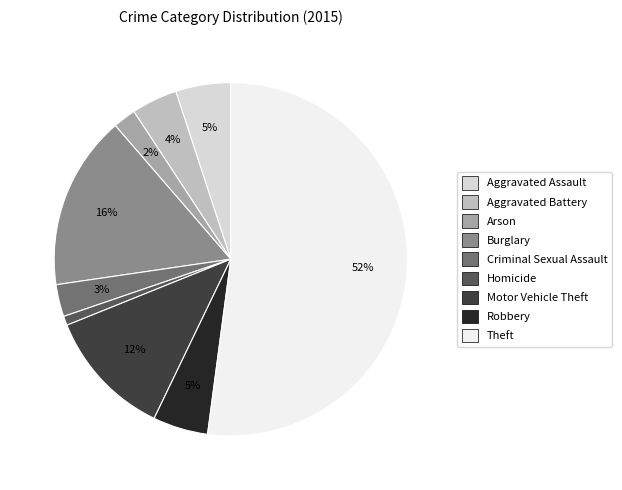

Is the sum of Theft and Motor Vehicle Theft greater than half?

Yes